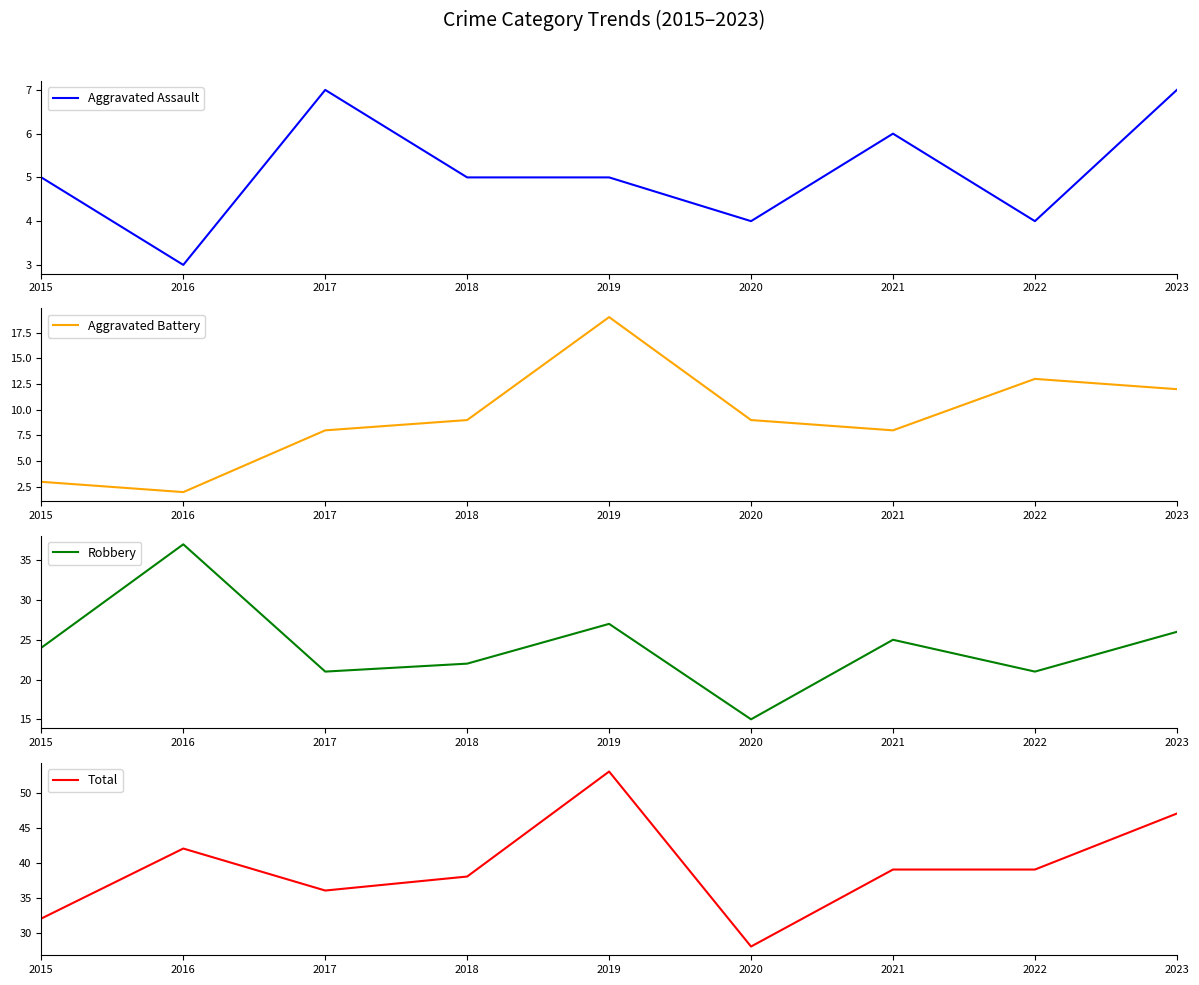

What is the maximum value for Aggravated Battery?

19